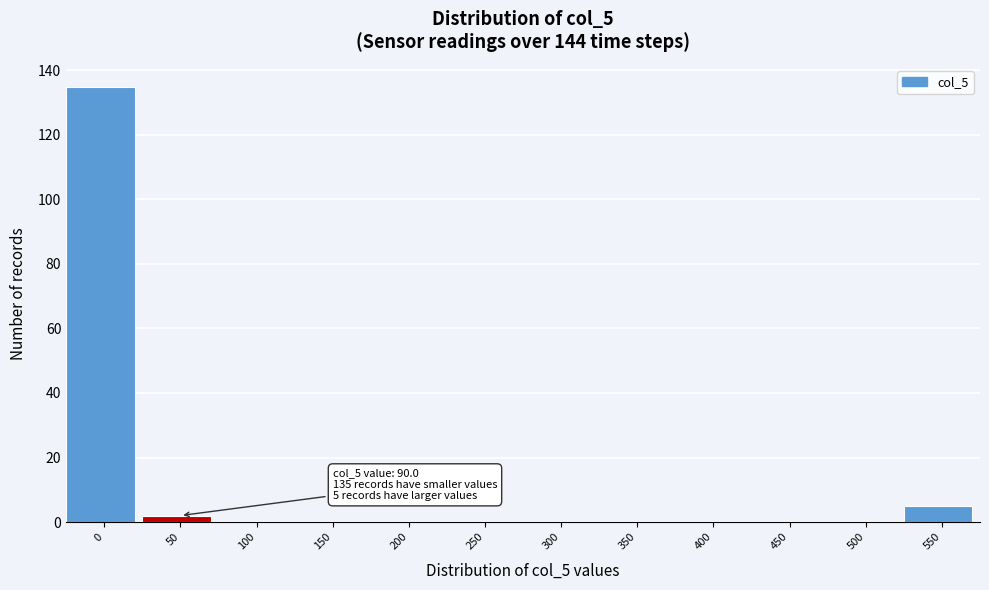

Reading right to left, what are all the values shown in this chart?

550=5	500=0	450=0	400=0	350=0	300=0	250=0	200=0	150=0	100=0	50=2	0=135